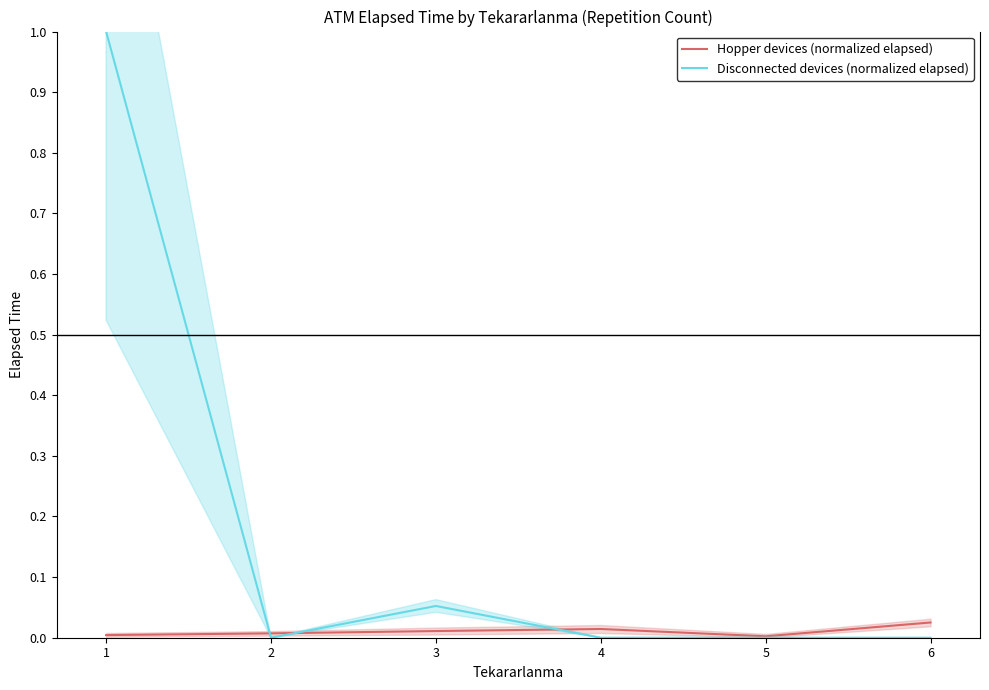

How many series are shown in this chart?

2